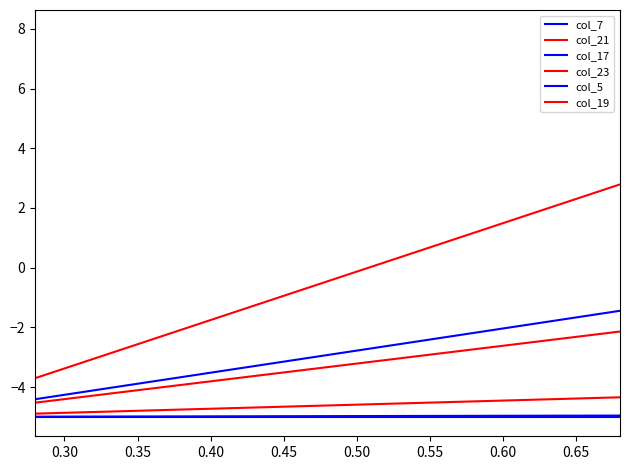

How many lines are shown in the chart?

6